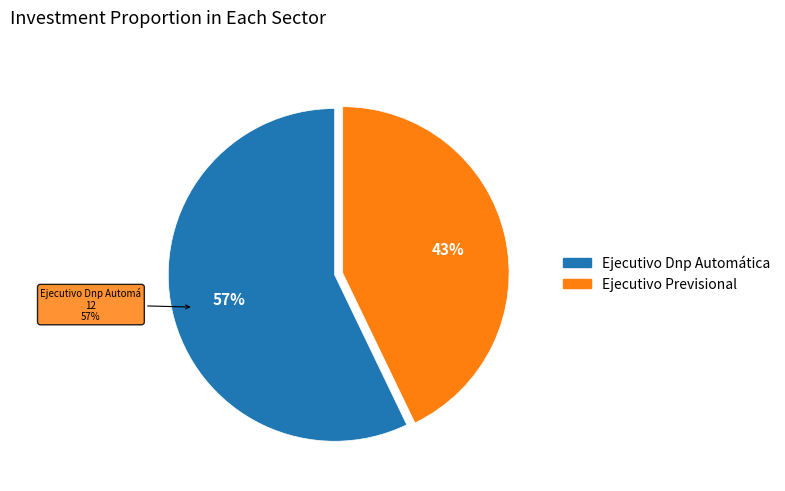

Rank the categories by value from lowest to highest.

Ejecutivo Previsional, Ejecutivo Dnp Automática